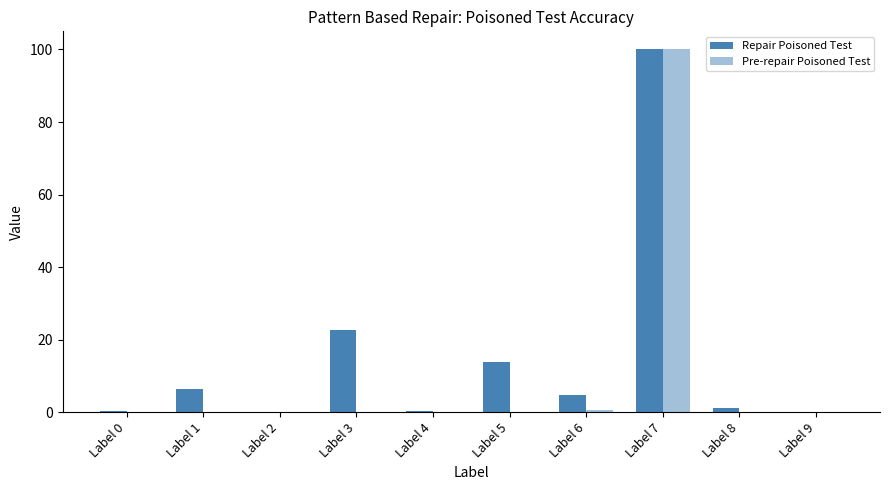

How many categories are shown in the chart?

10